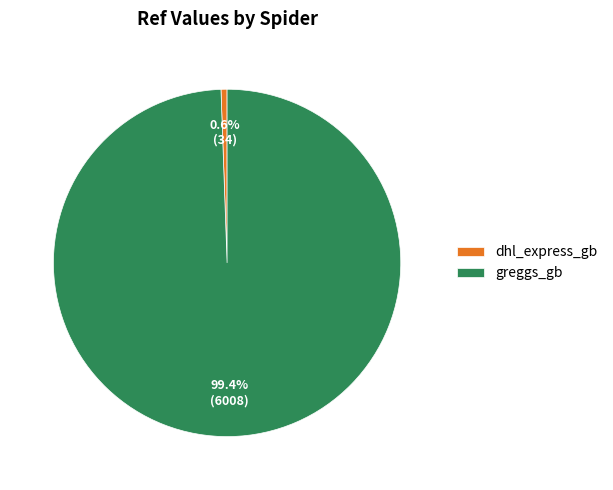

How many slices are in this pie chart?

2